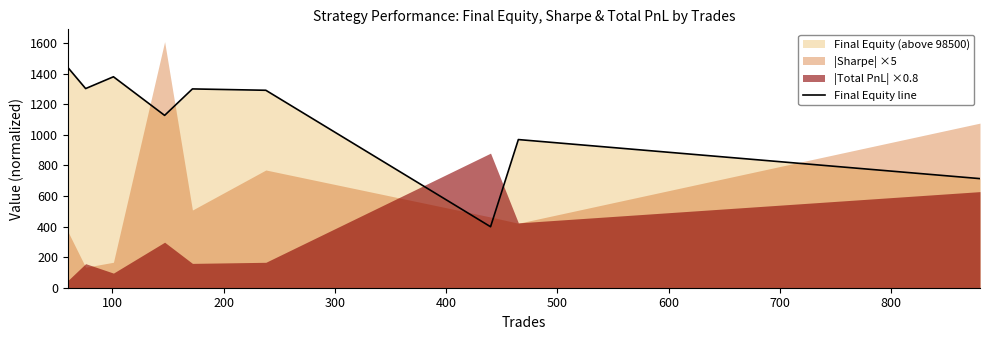

What is the average value?

1103.1